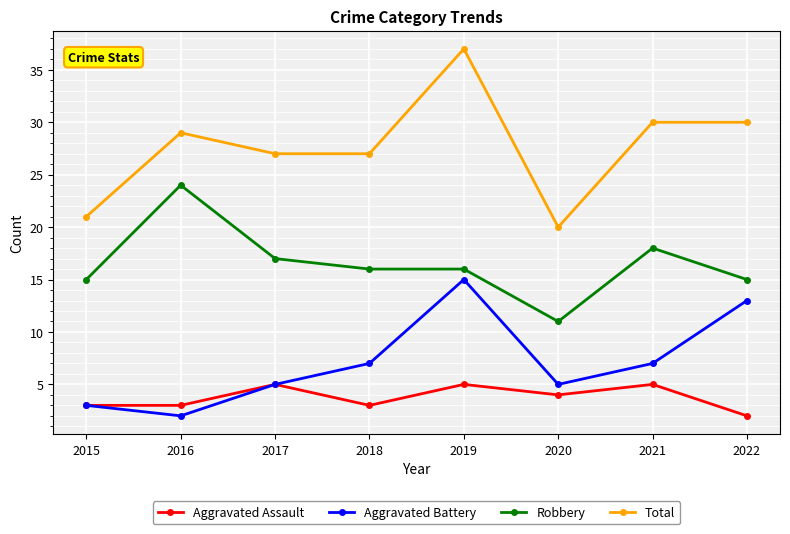

Rank the series by their maximum value, from highest to lowest.

Total, Robbery, Aggravated Battery, Aggravated Assault